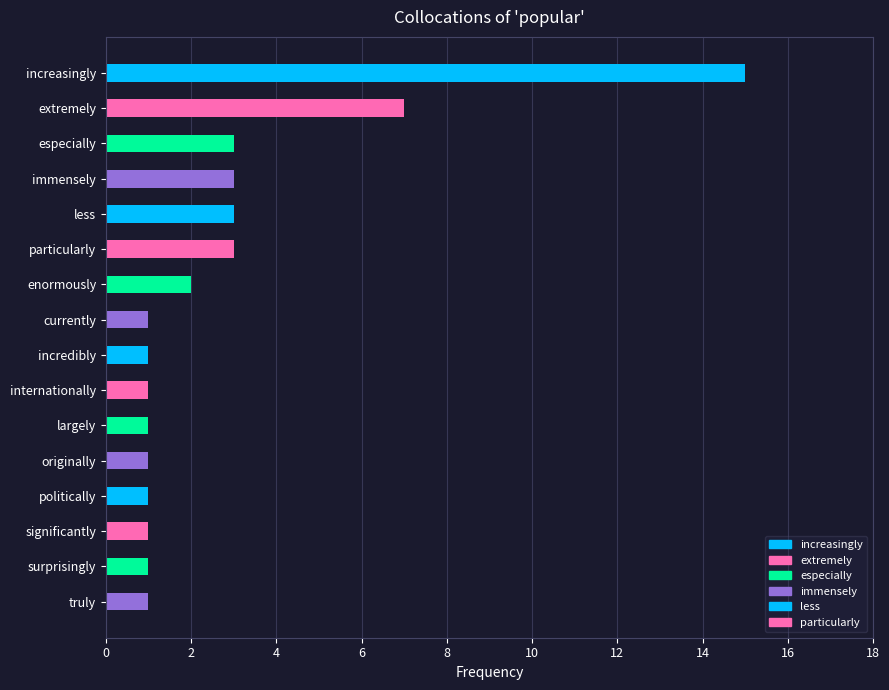

What is the sum of all values?

45